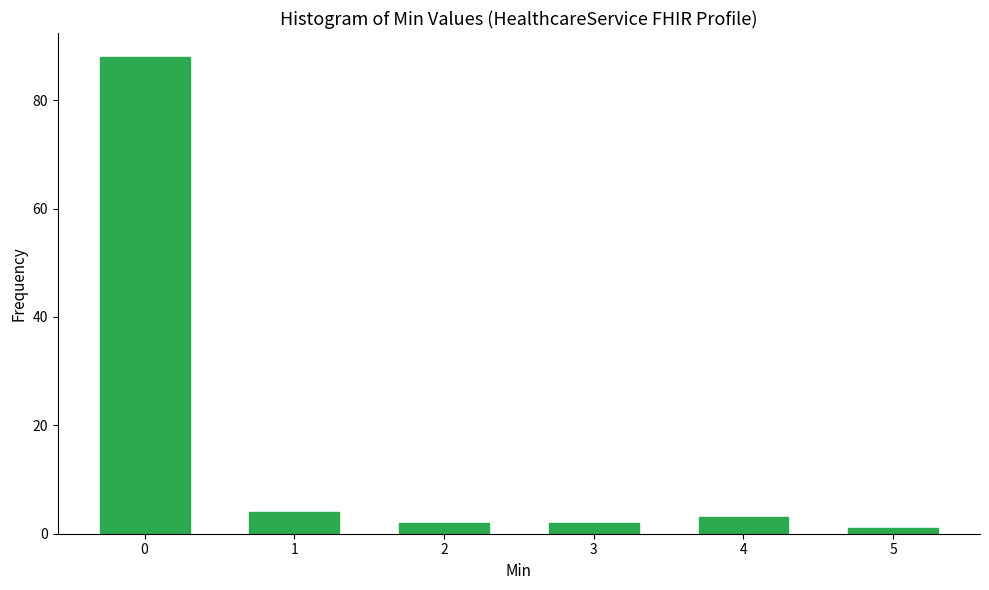

Reading right to left, what are all the values shown in this chart?

1	3	2	2	4	88